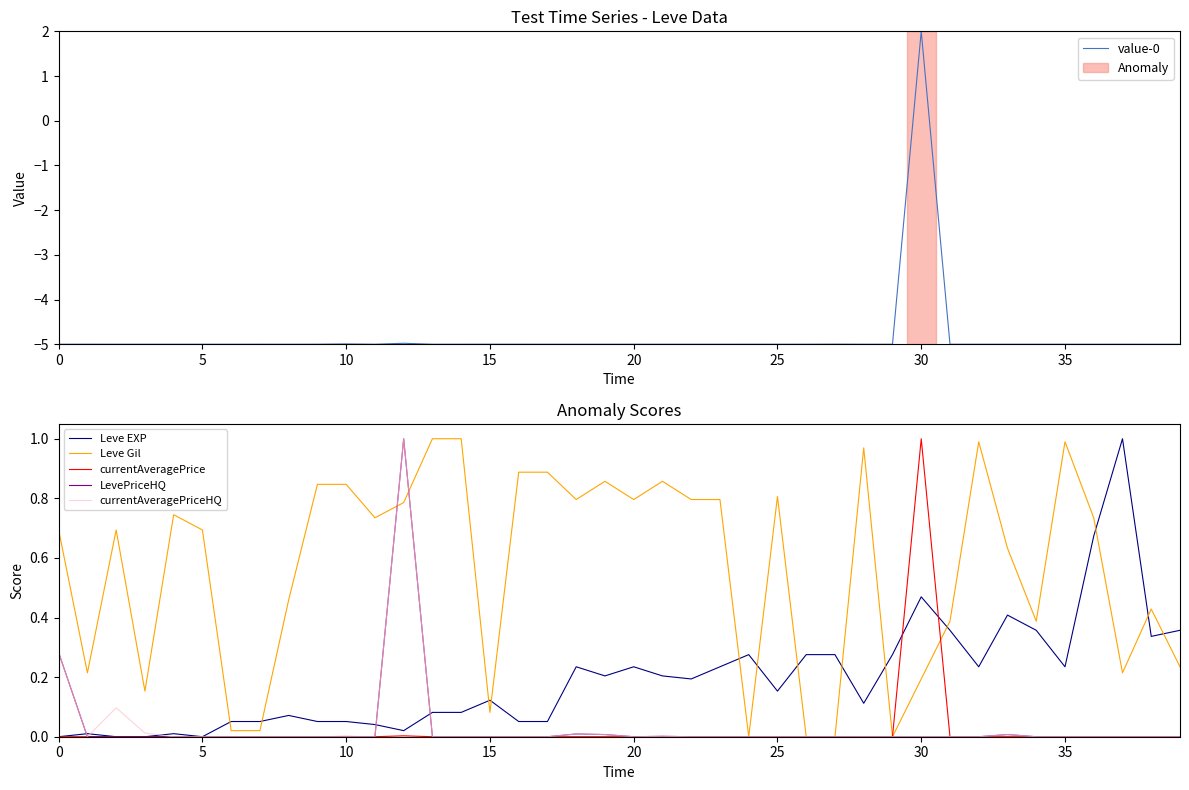

How many series are shown in this chart?

6